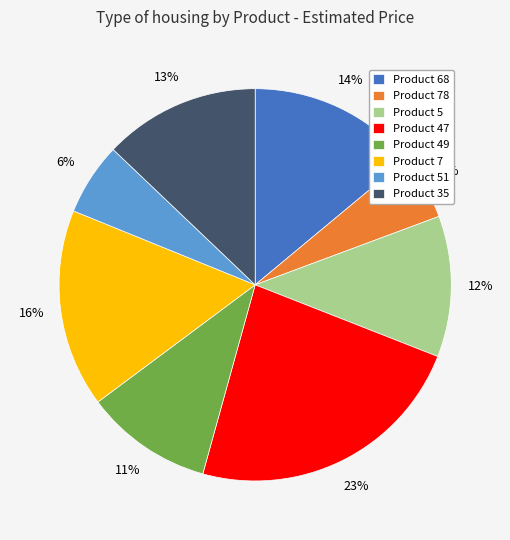

To the nearest percent, what is the difference between the largest and smallest slice percentages?

18%